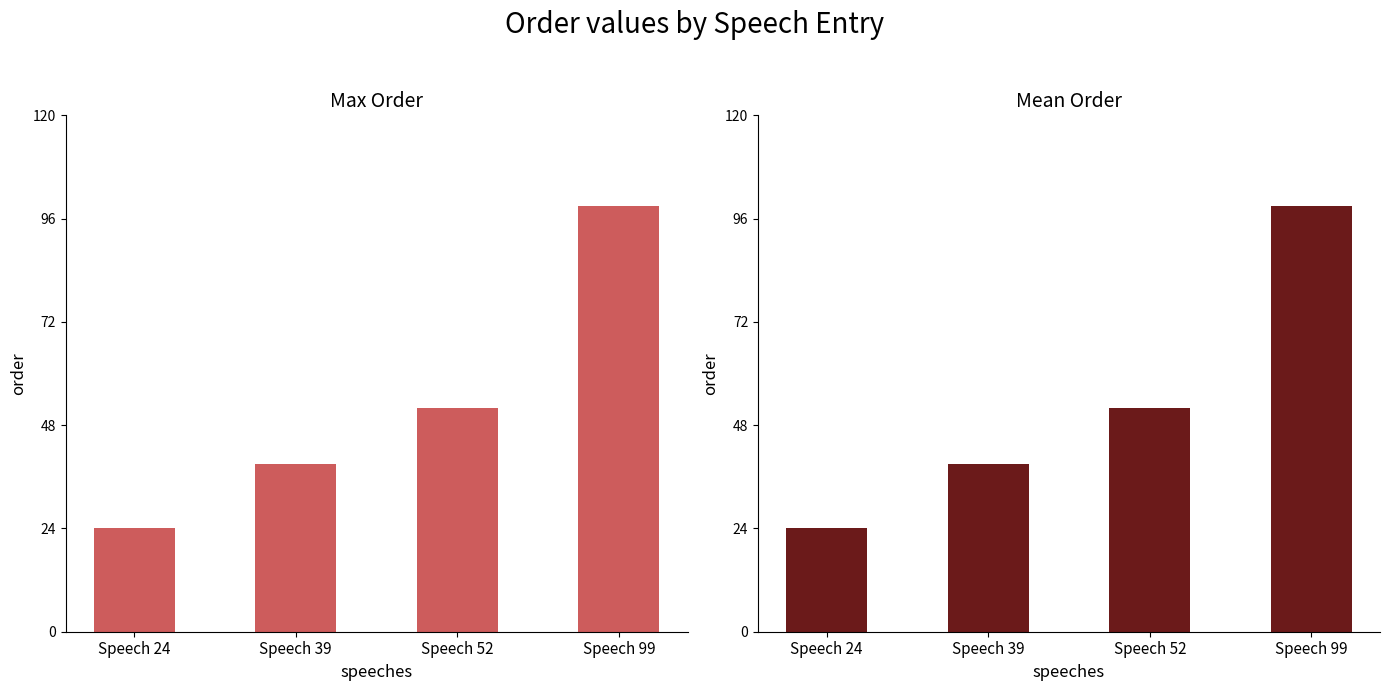

Which category has the highest value in the Order (Mean) series?

Speech 99